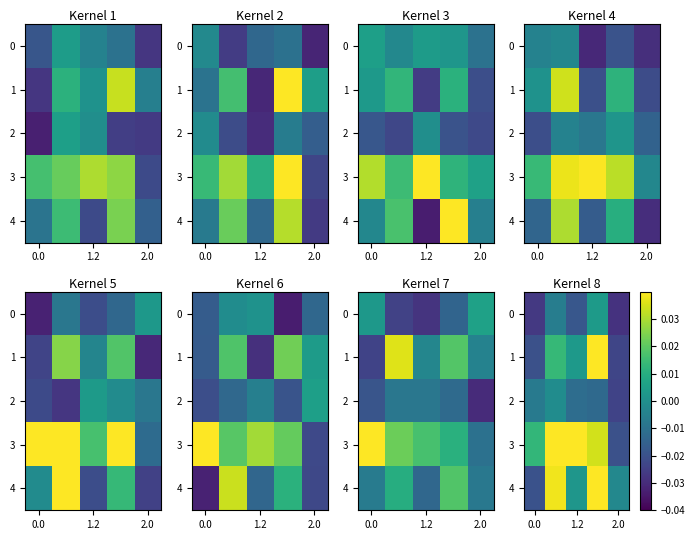

At which category is the sum across all series the highest?

3